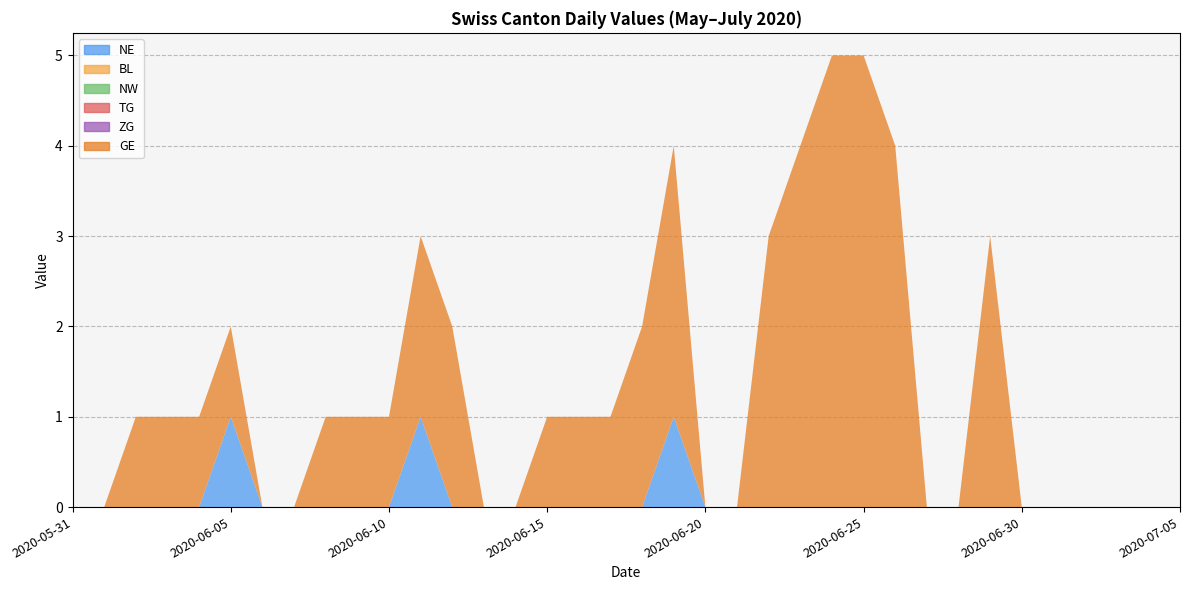

True or false: GE has a value of 2 at 2020-06-27.

False